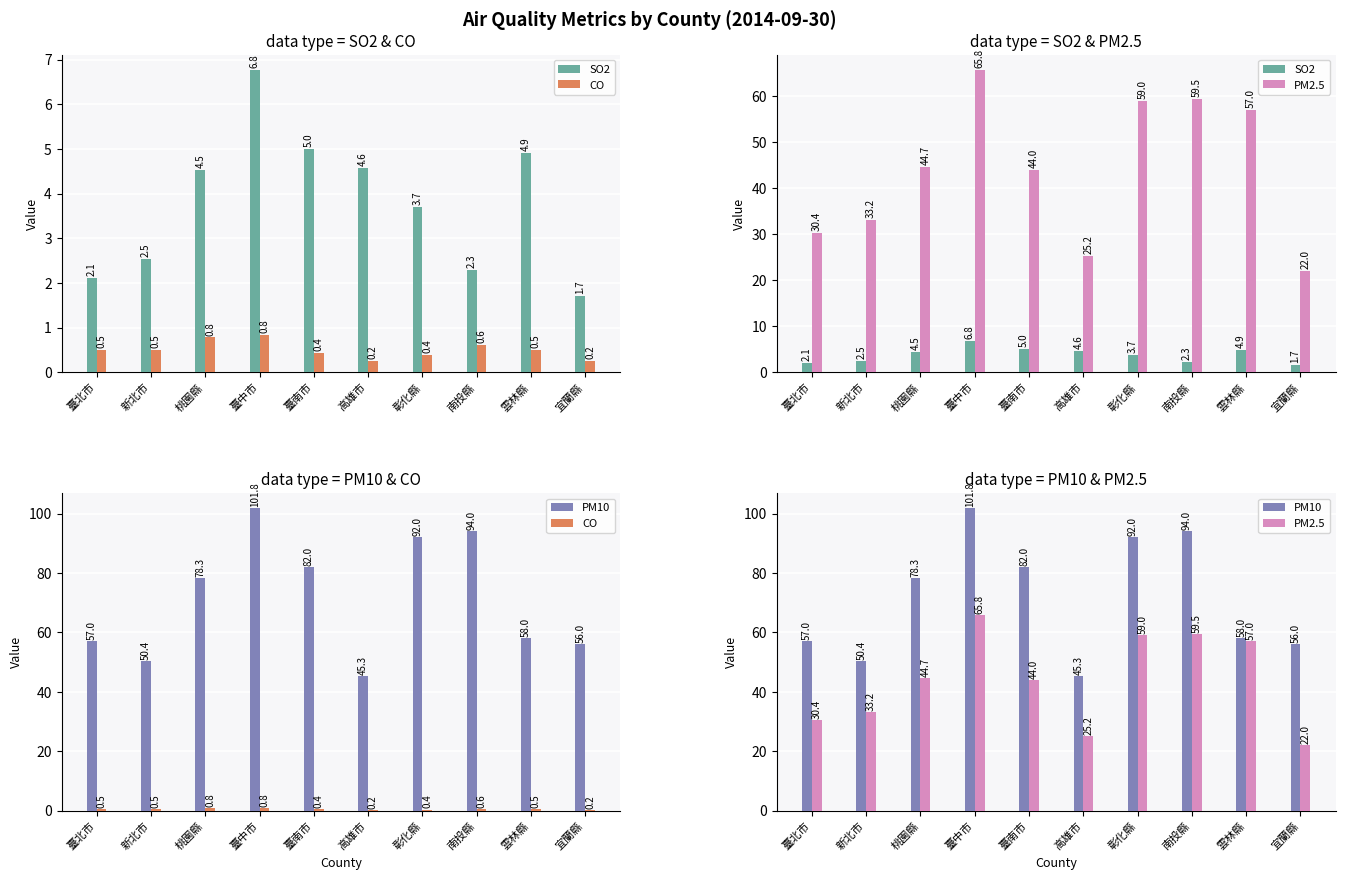

What is the average value of the CO series?

0.5